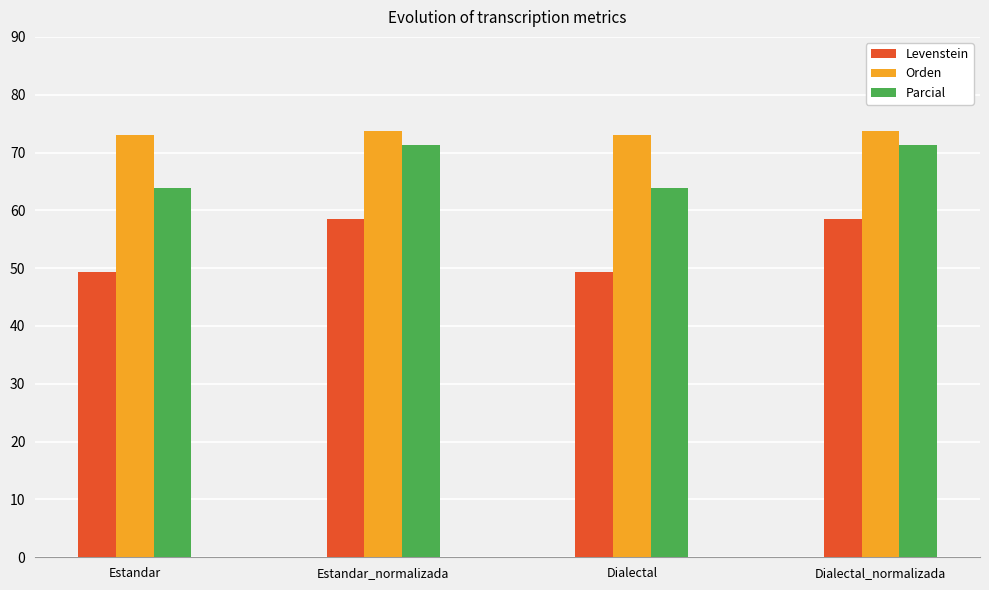

What is the highest value of the Parcial series?

71.3